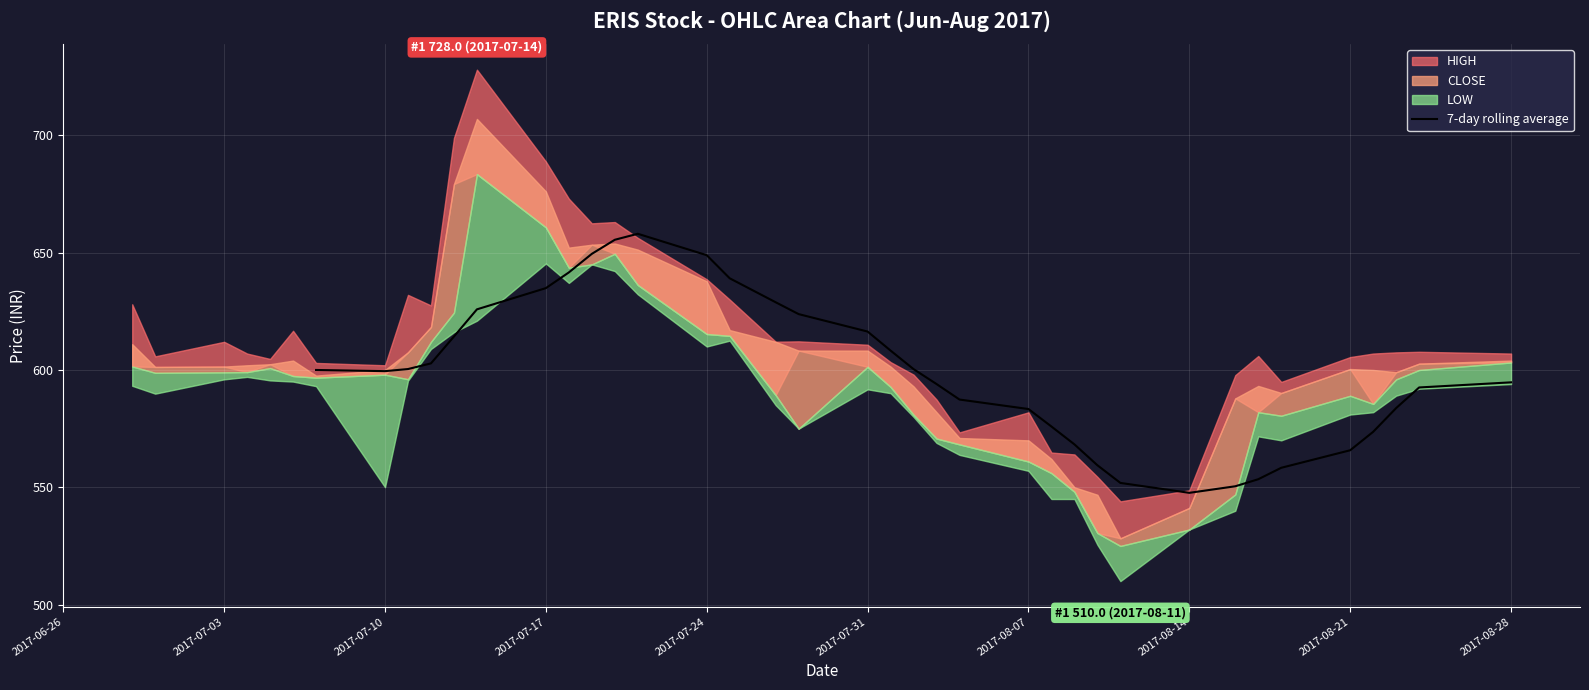

Is it true that 7-day rolling average equals 299.3 at 2017-08-21?

False